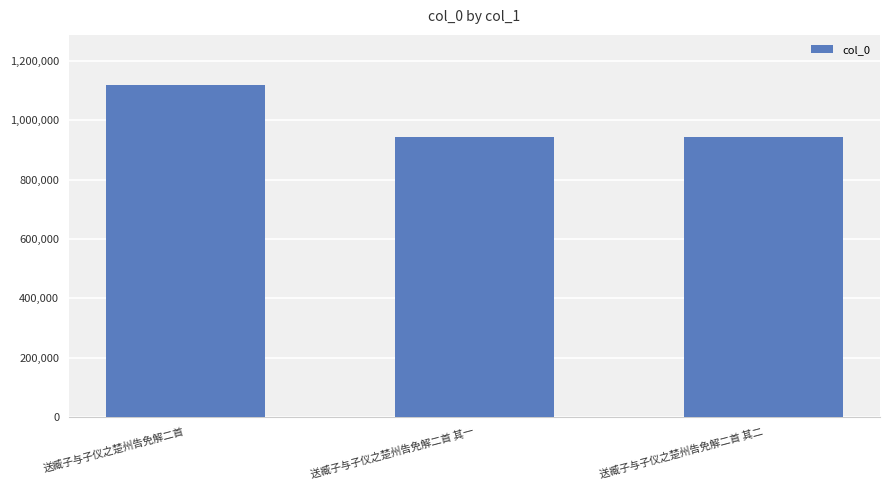

What is the smallest value displayed?

944036